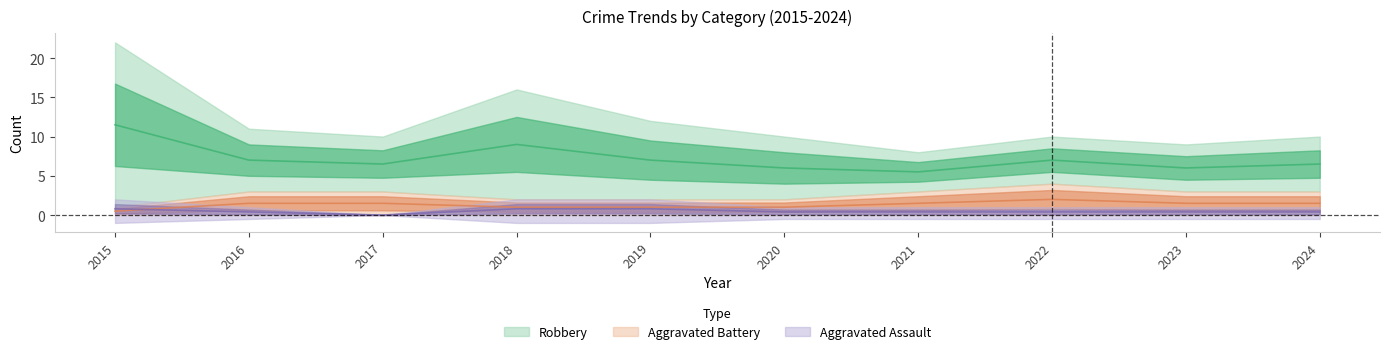

The Total series shows 2.6 at 2016. True or false?

False